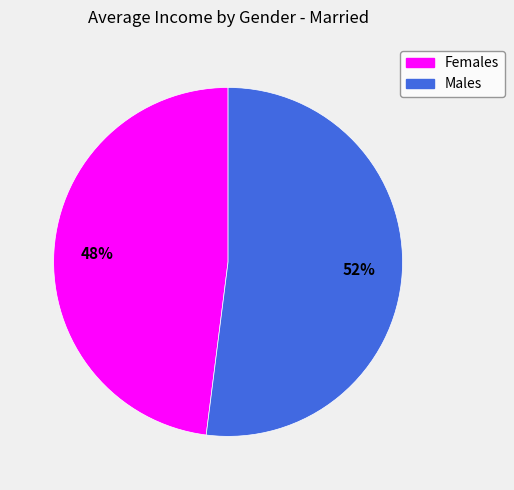

How many segments does this pie chart have?

2